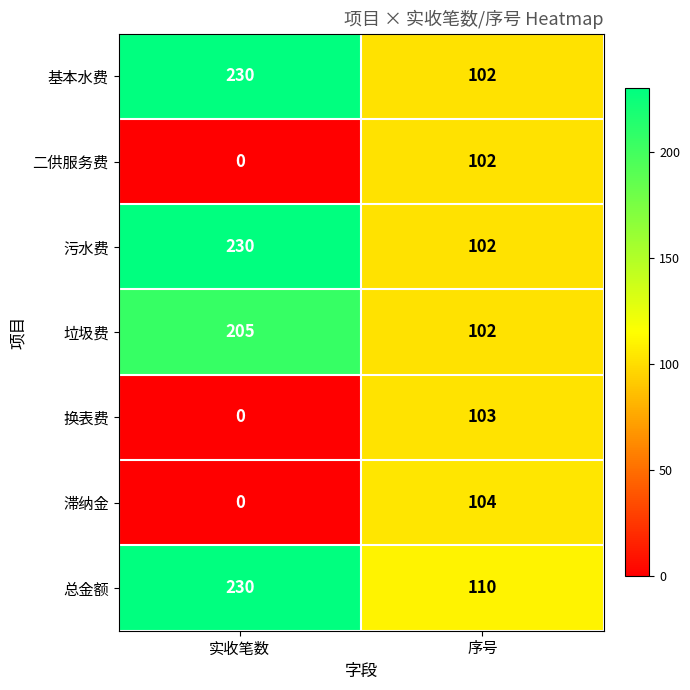

What is the maximum value shown in the chart?

230